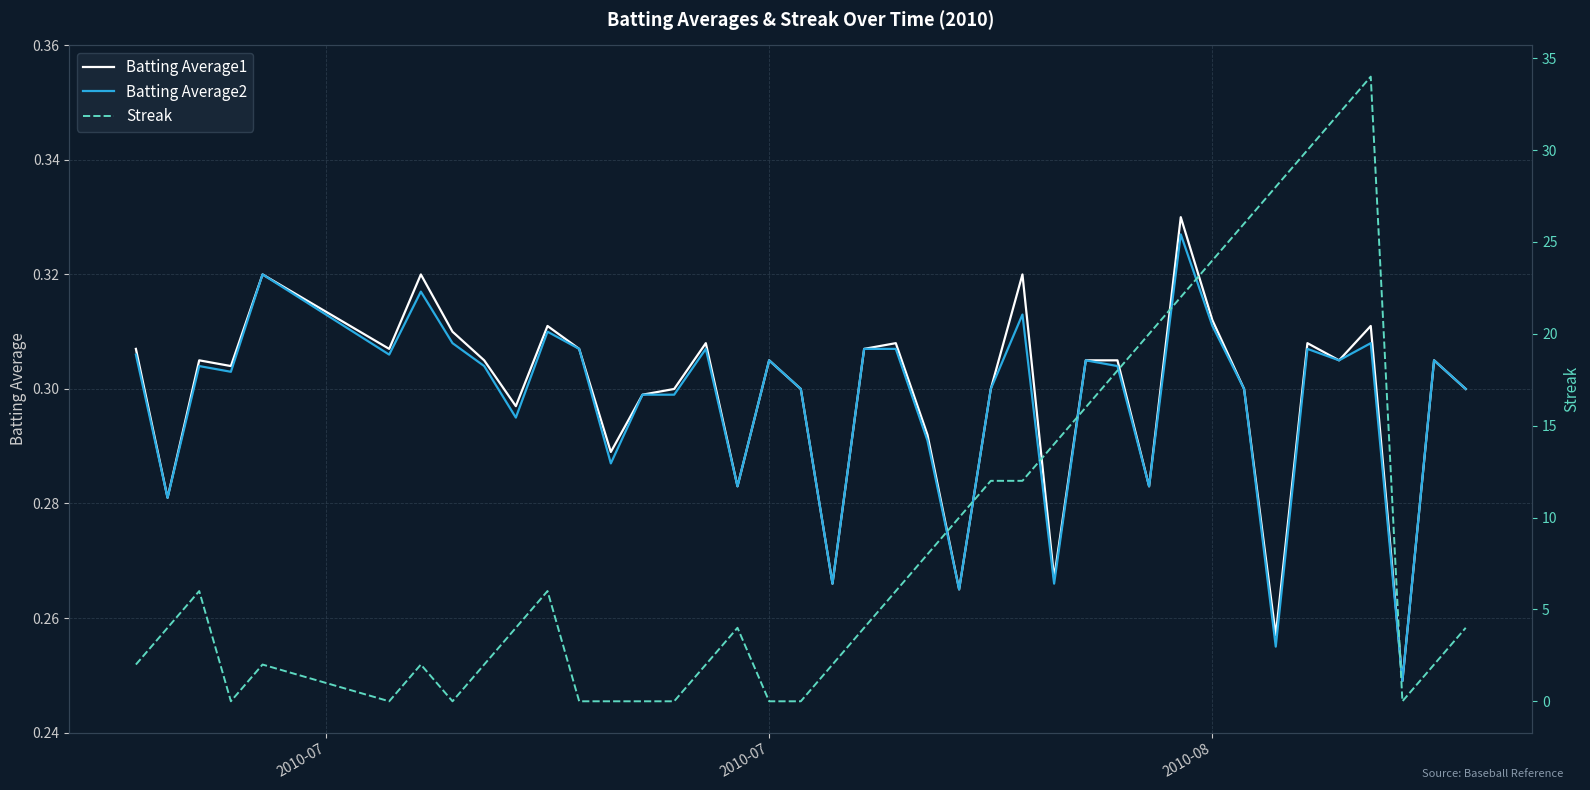

True or false: Streak has a value of 15.1 at 3.

False